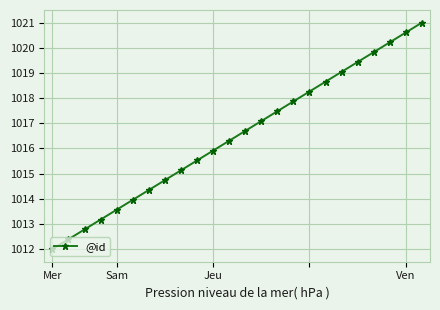

What is the minimum value shown in the chart?

1012.0